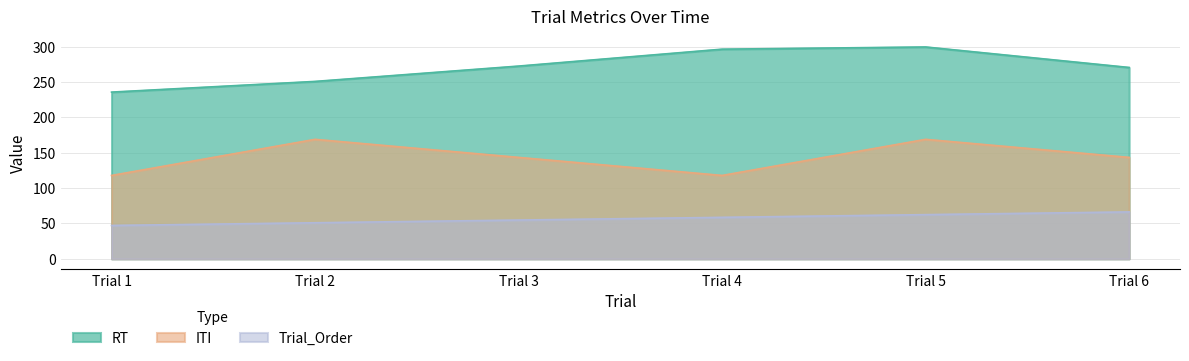

Where is the first local minimum for ITI?

Trial 4